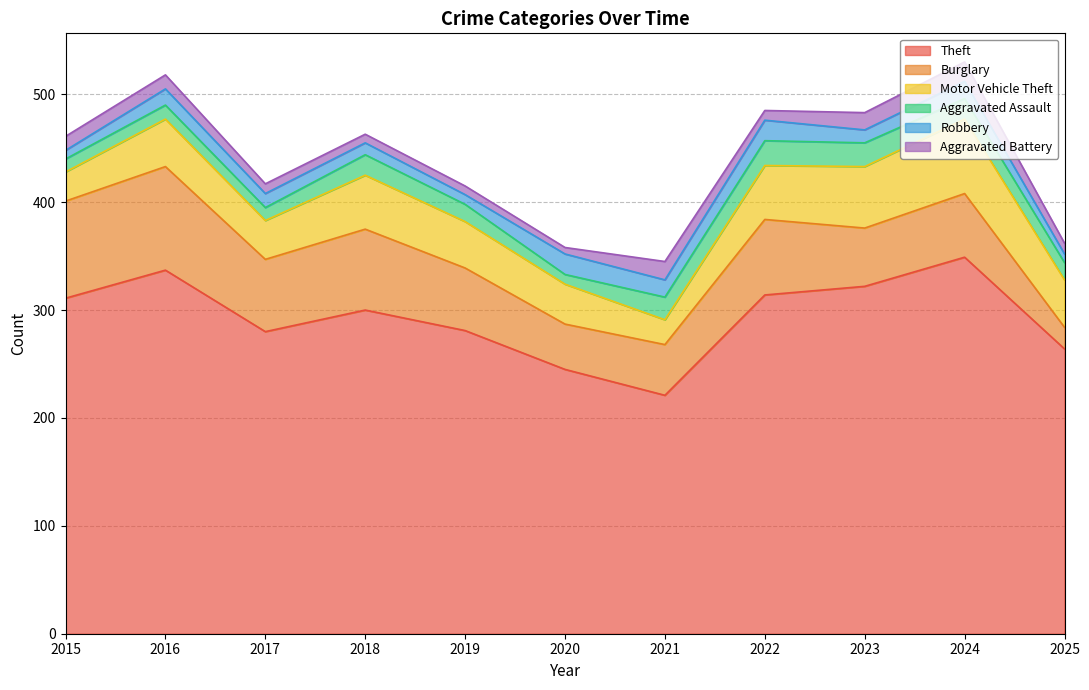

Reading left to right, transcribe all the data shown in this chart.

Theft: 2015=311	2016=337	2017=280	2018=300	2019=281	2020=245	2021=221	2022=314	2023=322	2024=349	2025=264
Burglary: 2015=90	2016=96	2017=67	2018=75	2019=58	2020=42	2021=47	2022=70	2023=54	2024=59	2025=20
Motor Vehicle Theft: 2015=27	2016=44	2017=36	2018=50	2019=43	2020=37	2021=23	2022=50	2023=57	2024=69	2025=44
Aggravated Assault: 2015=12	2016=13	2017=12	2018=19	2019=16	2020=9	2021=21	2022=23	2023=22	2024=19	2025=16
Robbery: 2015=8	2016=15	2017=13	2018=11	2019=9	2020=19	2021=16	2022=19	2023=12	2024=16	2025=8
Aggravated Battery: 2015=13	2016=13	2017=9	2018=8	2019=8	2020=6	2021=17	2022=9	2023=16	2024=18	2025=10